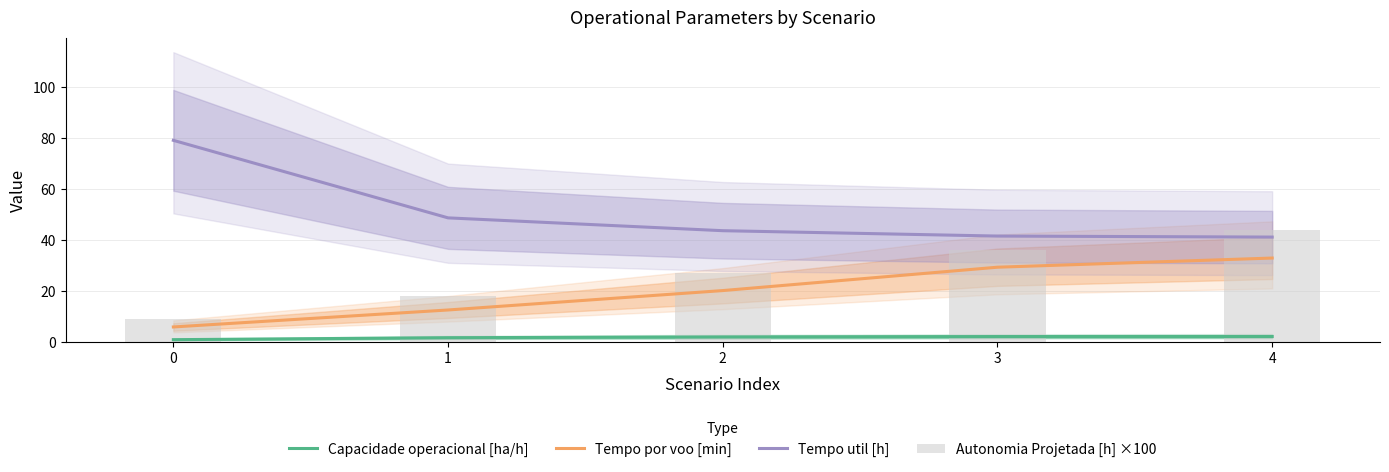

Are the bars horizontal?

No